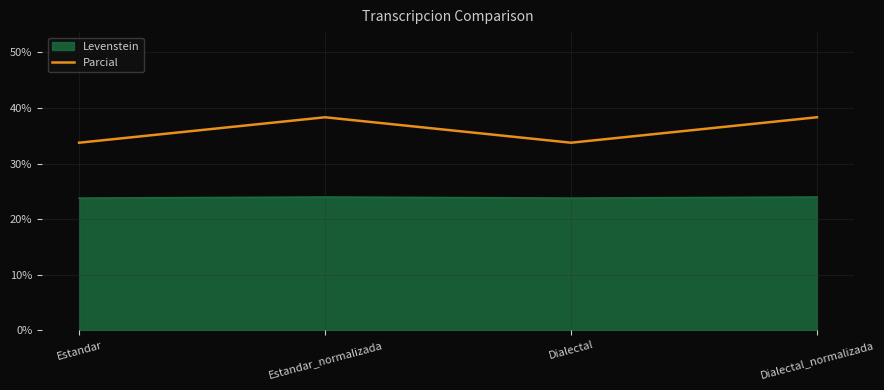

What position from the left is Dialectal_normalizada?

4